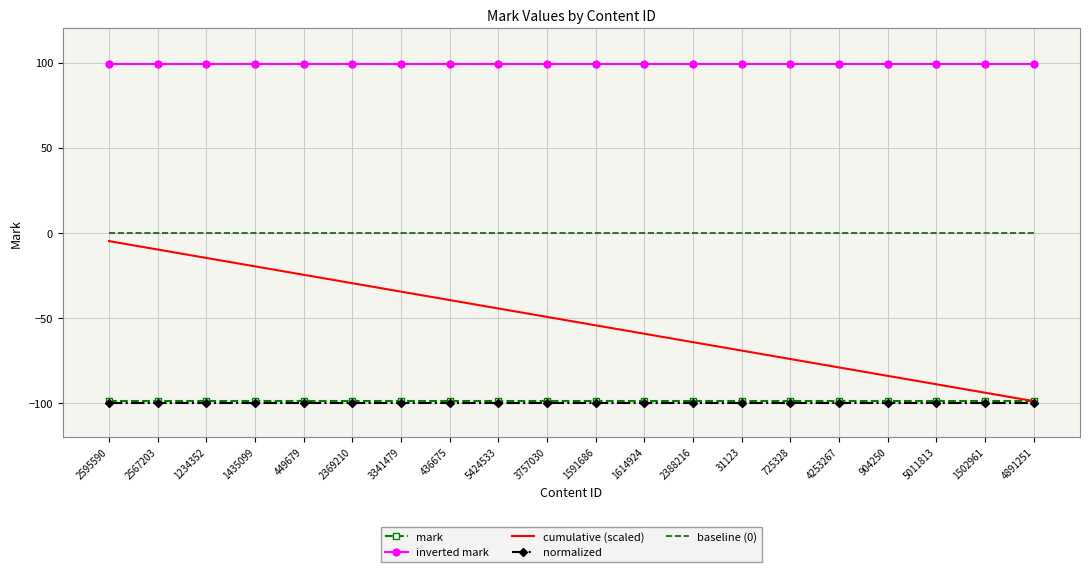

True or false: inverted mark and mark cross at least once.

False